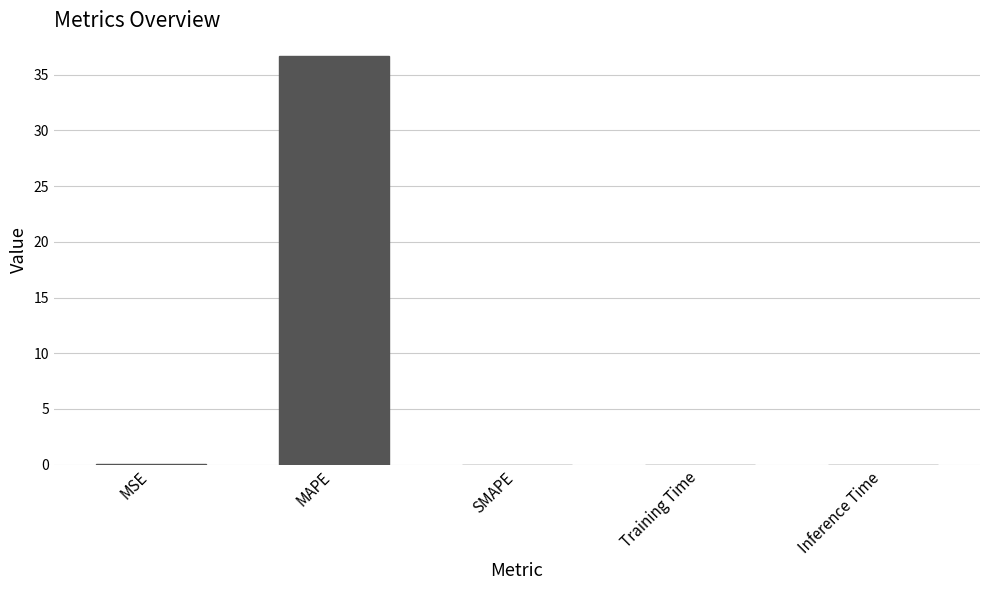

What is the sum of the values at MAPE and SMAPE?

36.7